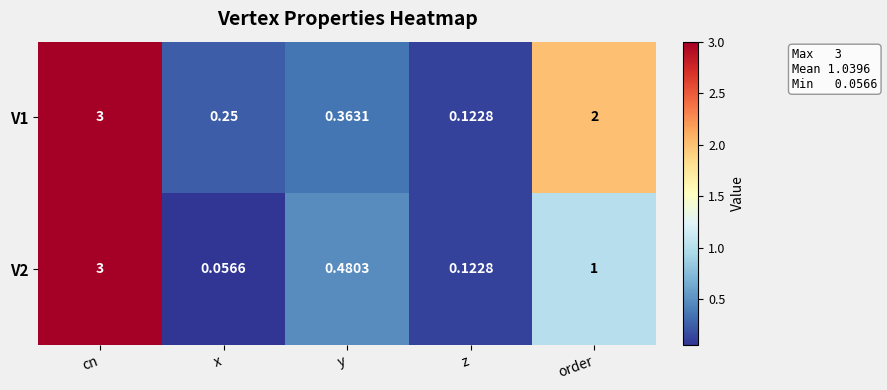

Which category has the lowest value in the V2 series?

x